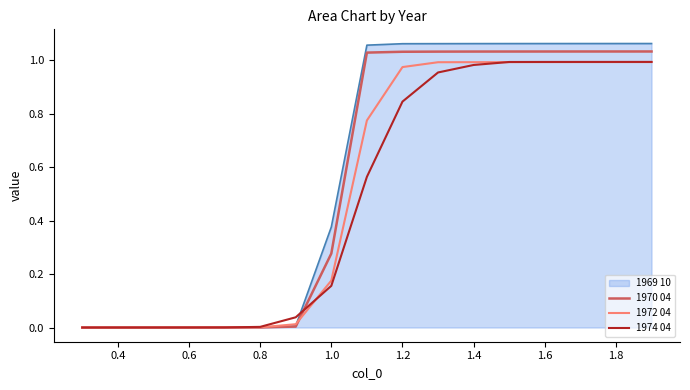

Which series has the largest range (max minus min)?

1969 10